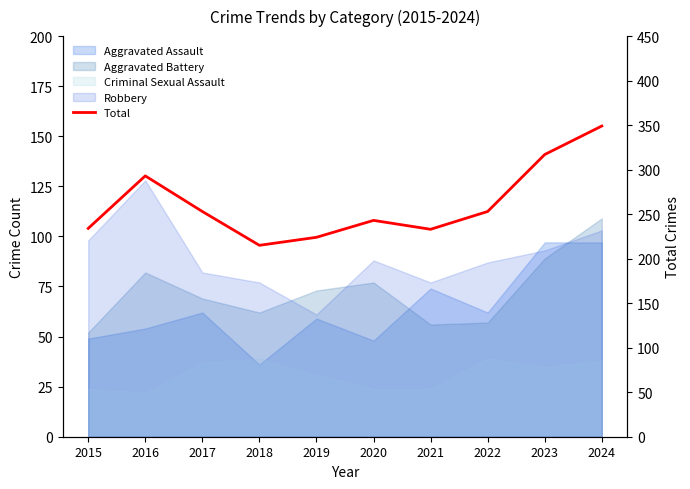

Between 2021 and 2024, which is larger?

2024